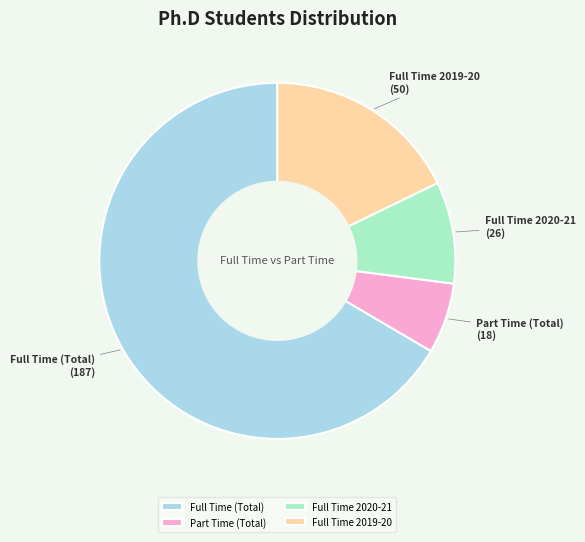

True or false: Full Time 2019-20 accounts for 12% of the total.

False